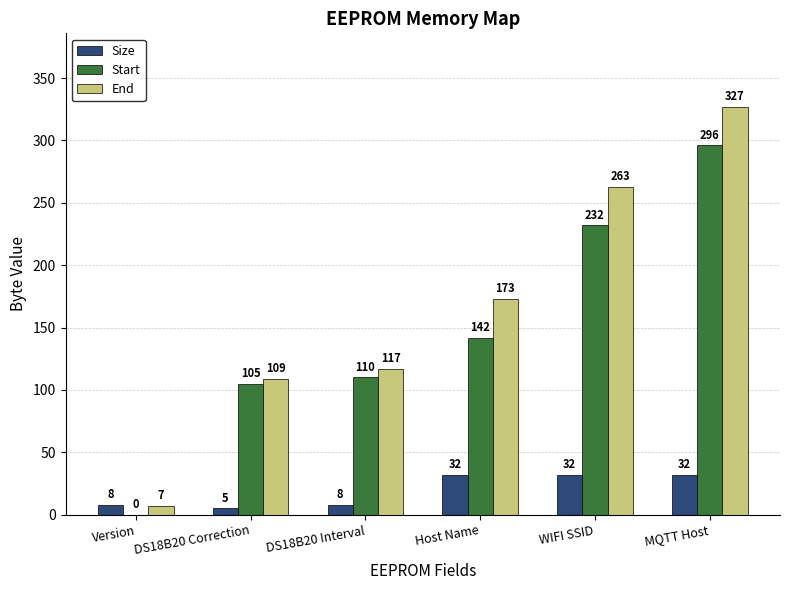

How many categories are shown in the chart?

6